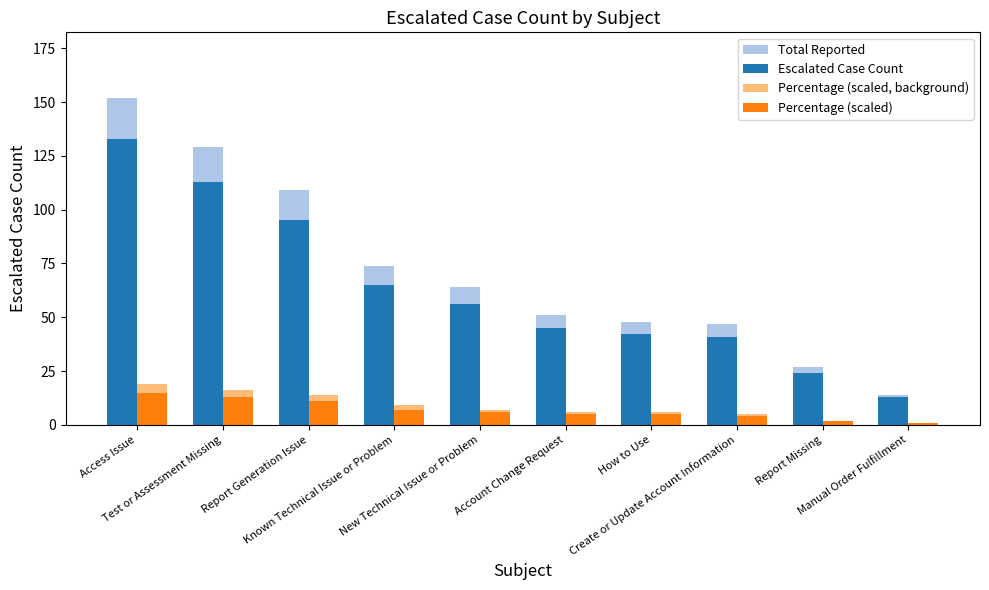

At which category is the sum across all series the highest?

Access Issue